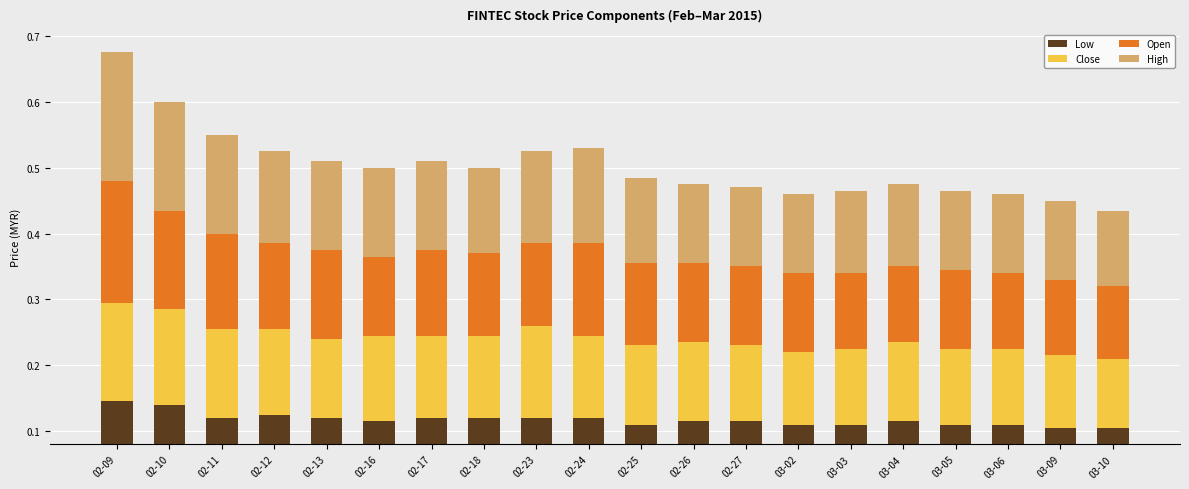

What is the minimum value for High?

0.1